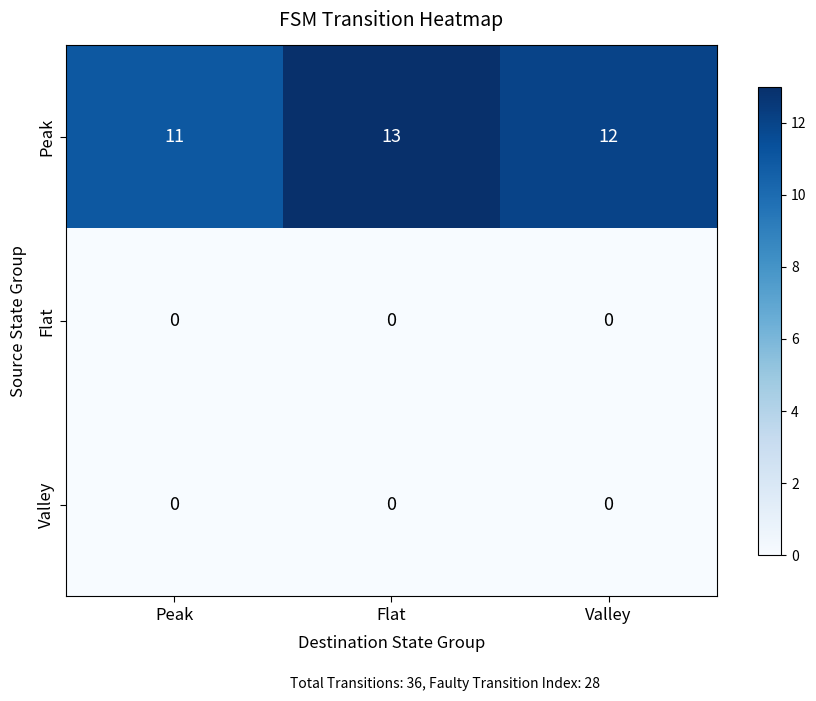

Is it true that Flat equals 0 at Valley?

True